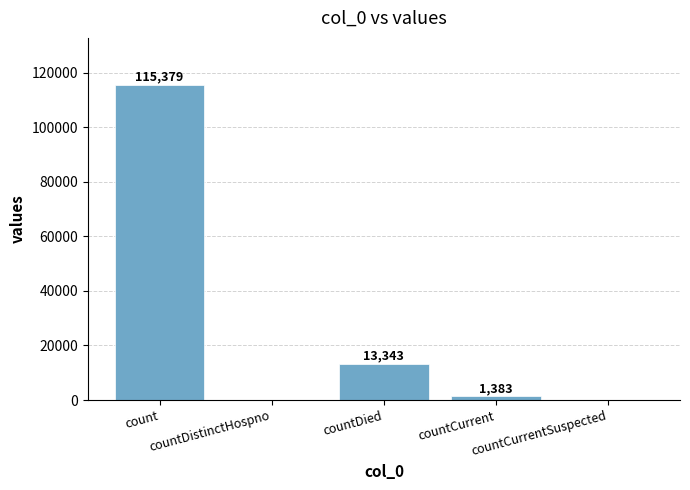

What is the average value?

26021